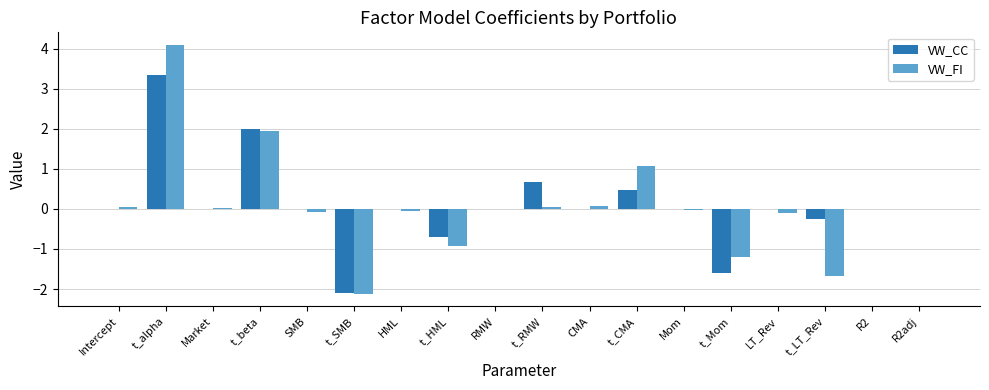

Are the bars horizontal?

No